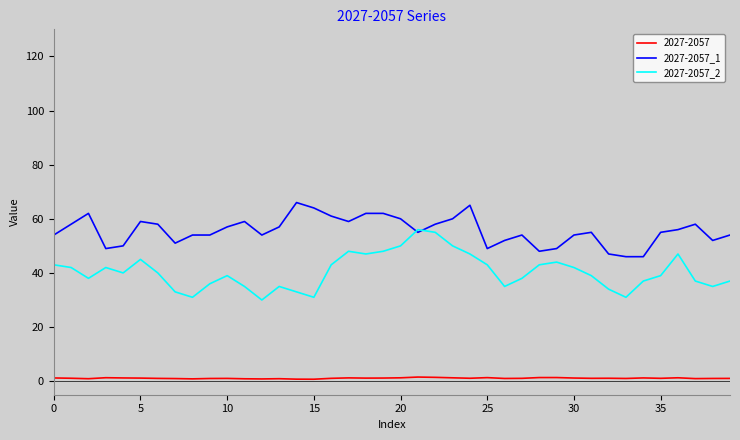

Which series has the largest total across all categories?

2027-2057_1